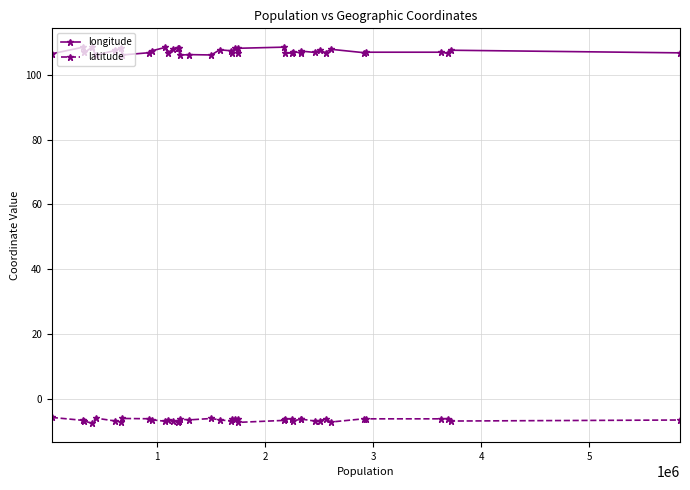

True or false: latitude and longitude intersect in this chart.

False